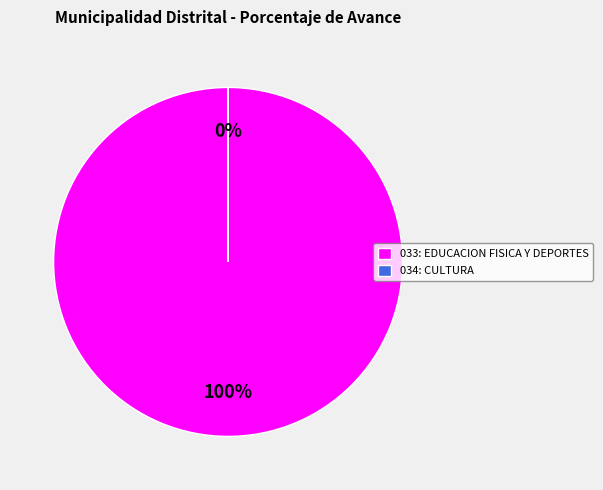

Does 033: EDUCACION FISICA Y DEPORTES represent more than half of the total?

Yes